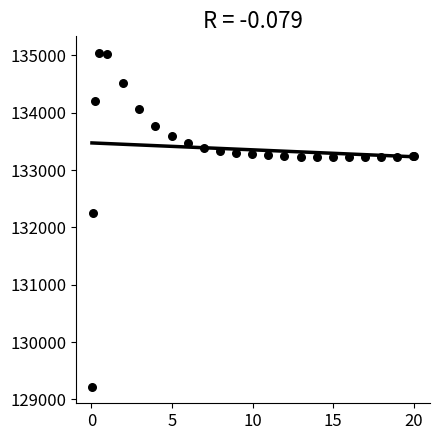

What Y value in the scatter plot is closest to 132132?

132259.4